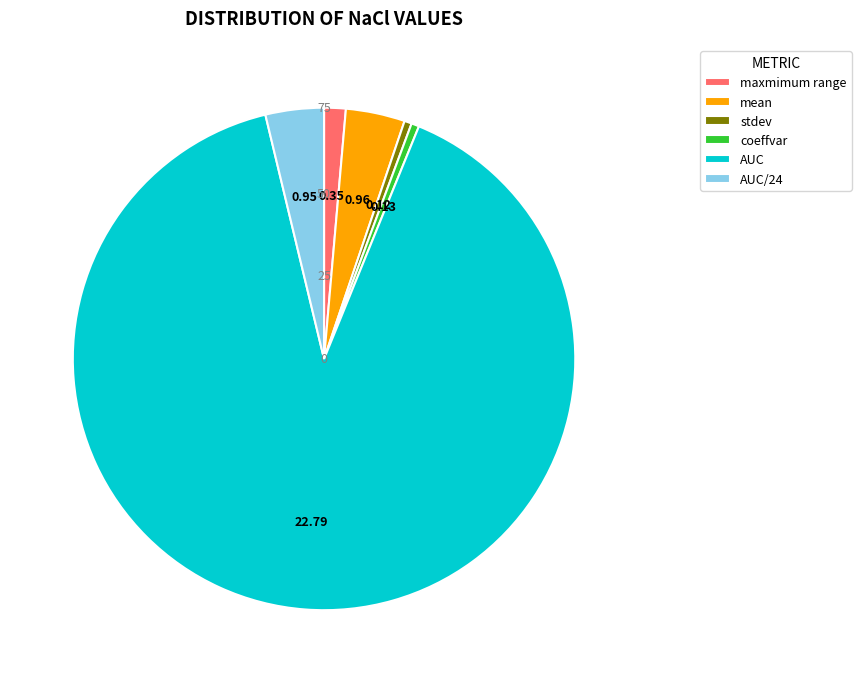

Which category has the biggest portion of the pie?

AUC